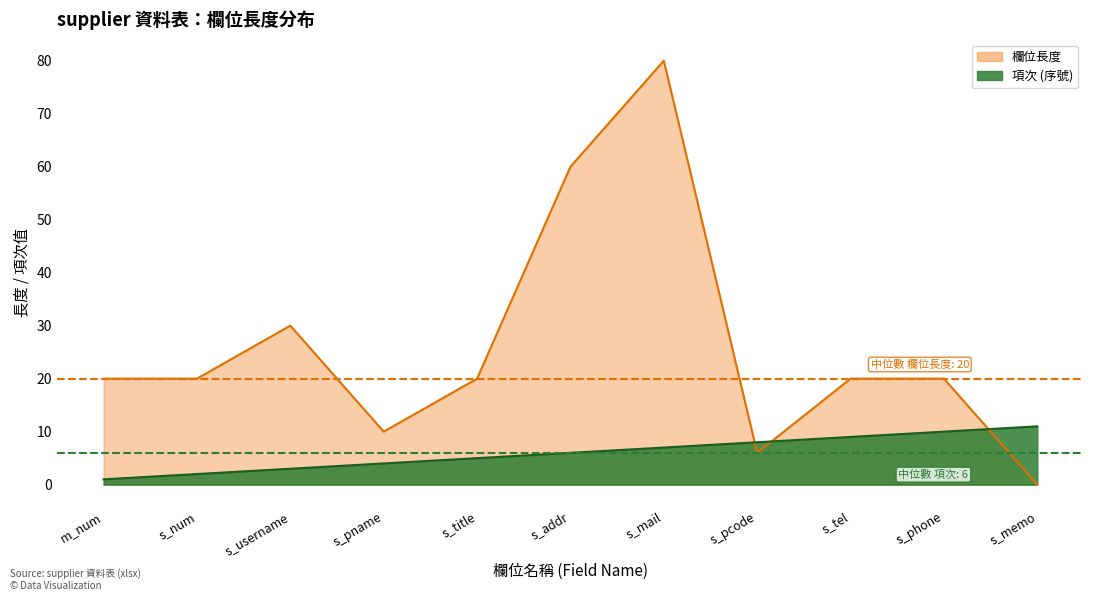

The 欄位長度 series shows 3 at s_pcode. True or false?

False